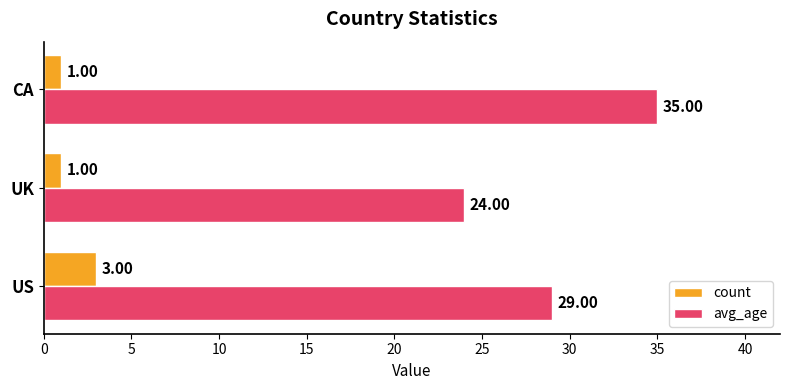

What are all the series names shown in the legend?

count, avg_age